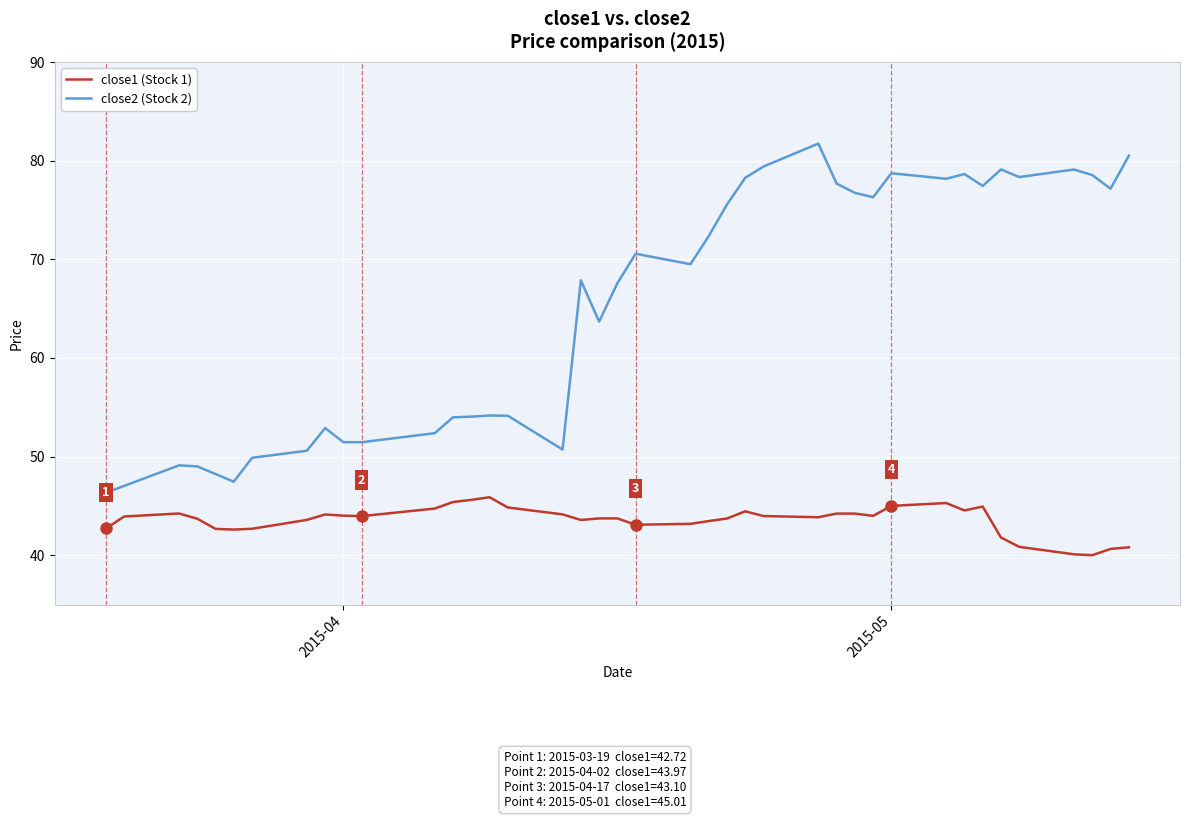

What is the highest value of the close1 (Stock 1) series?

45.9